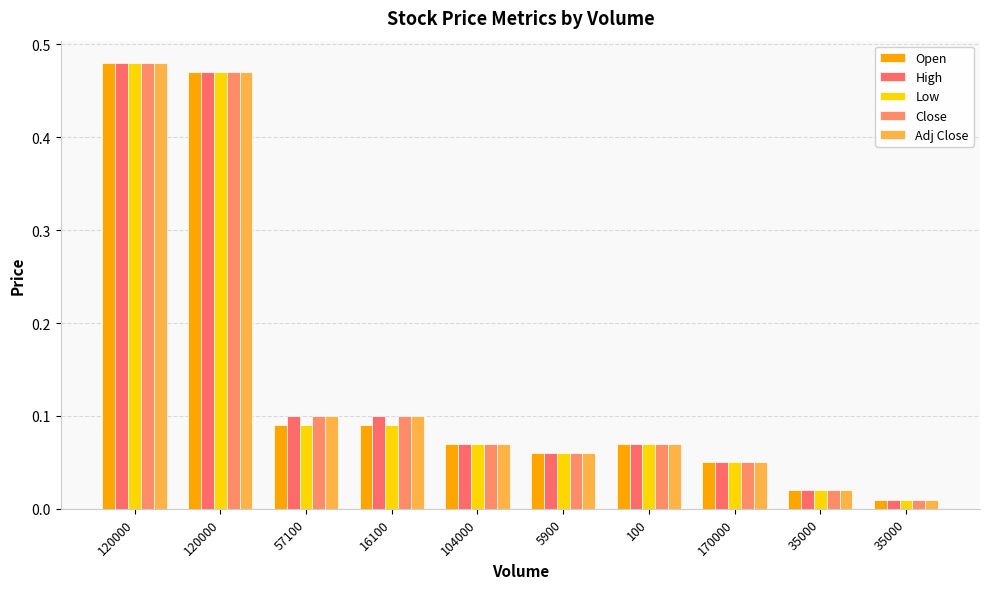

How many data points does each series have?

10